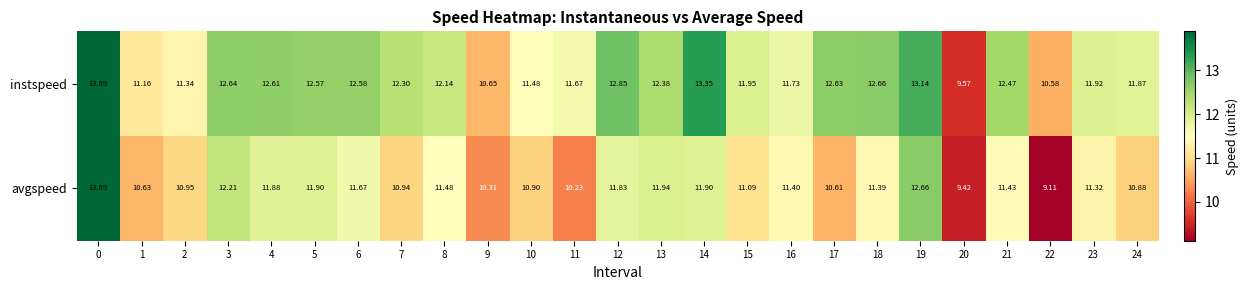

At 7, list the series in order from smallest to largest.

avgspeed, instspeed